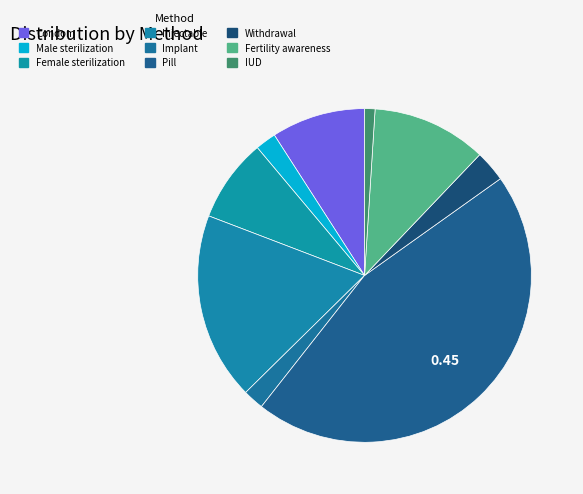

Which has a higher value, Injectable or Withdrawal?

Injectable